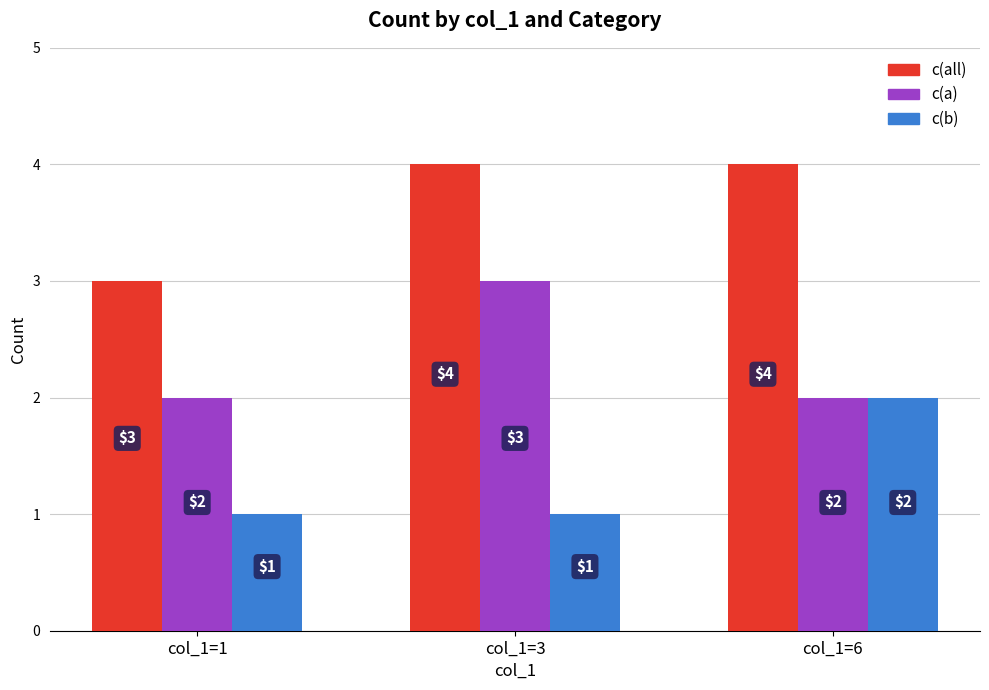

At how many categories does at least one series exceed 2?

3